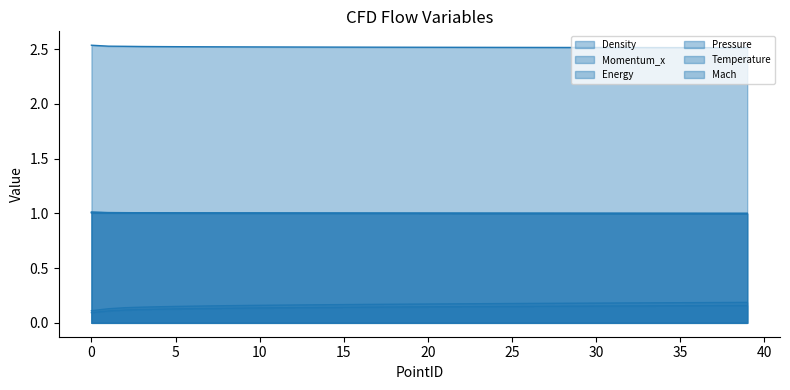

At how many categories does at least one series exceed 2?

40